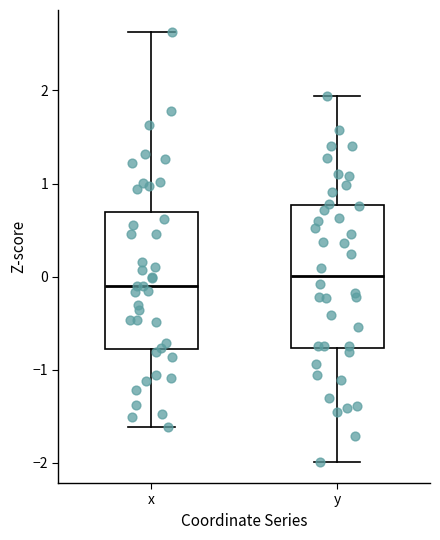

Which box has the lowest median line?

x